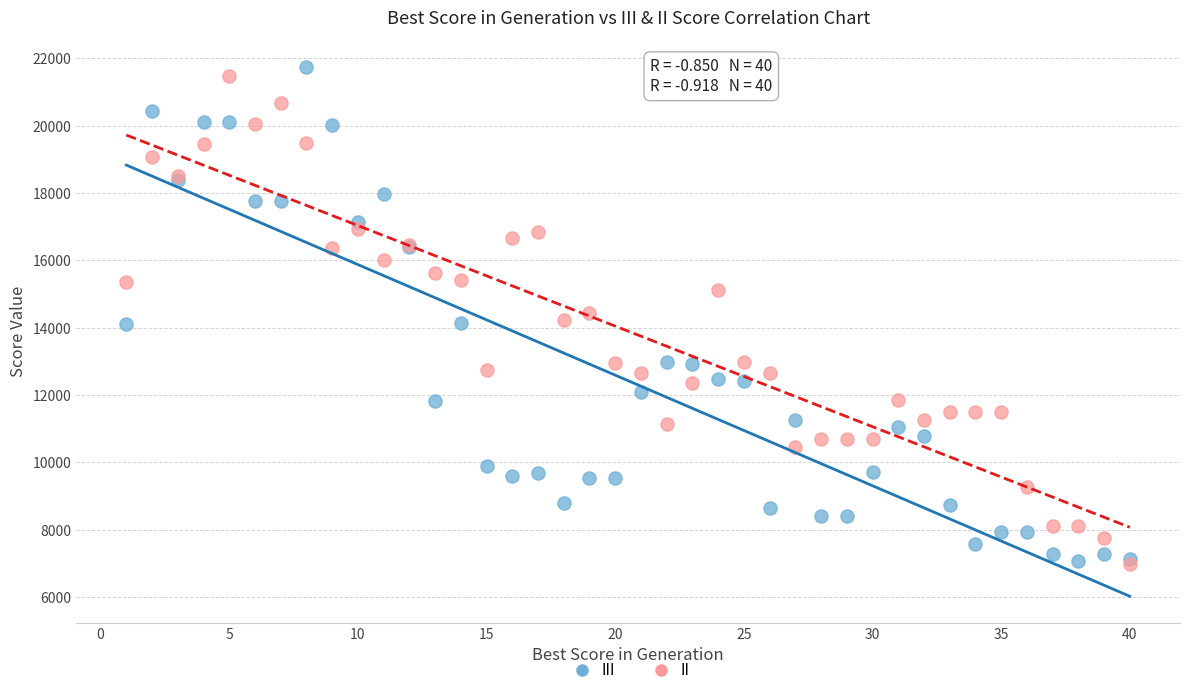

Which series contains the highest Y value?

III